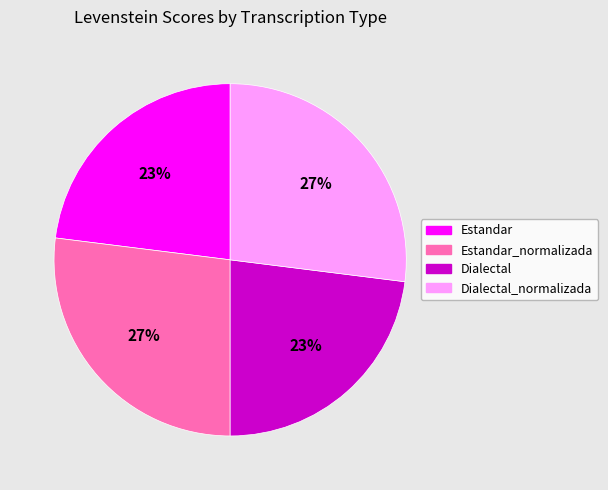

To the nearest percent, what is the average slice percentage?

25%